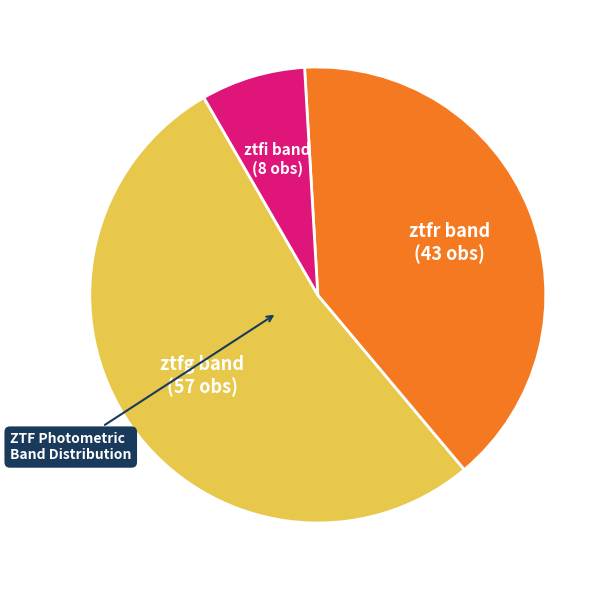

Do ztfr and ztfi together represent more than half of the pie?

No